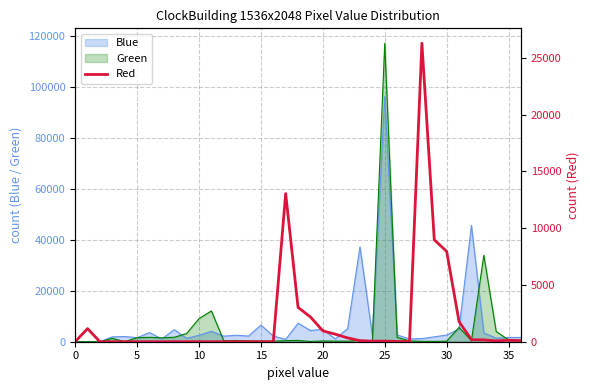

What is the maximum value for Blue?

96401